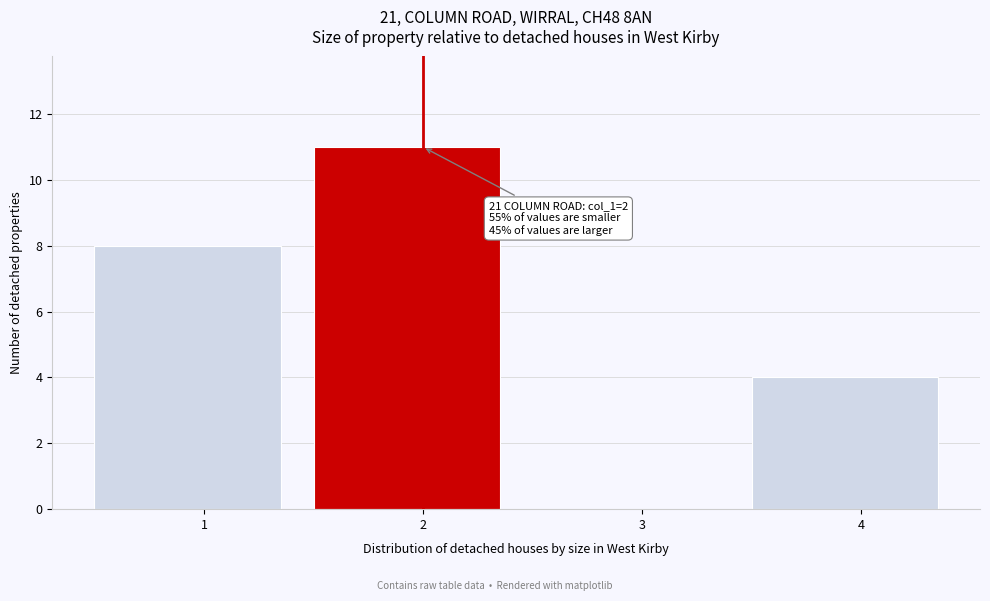

Reading right to left, what are all the values shown in this chart?

4=4	3=0	2=11	1=8